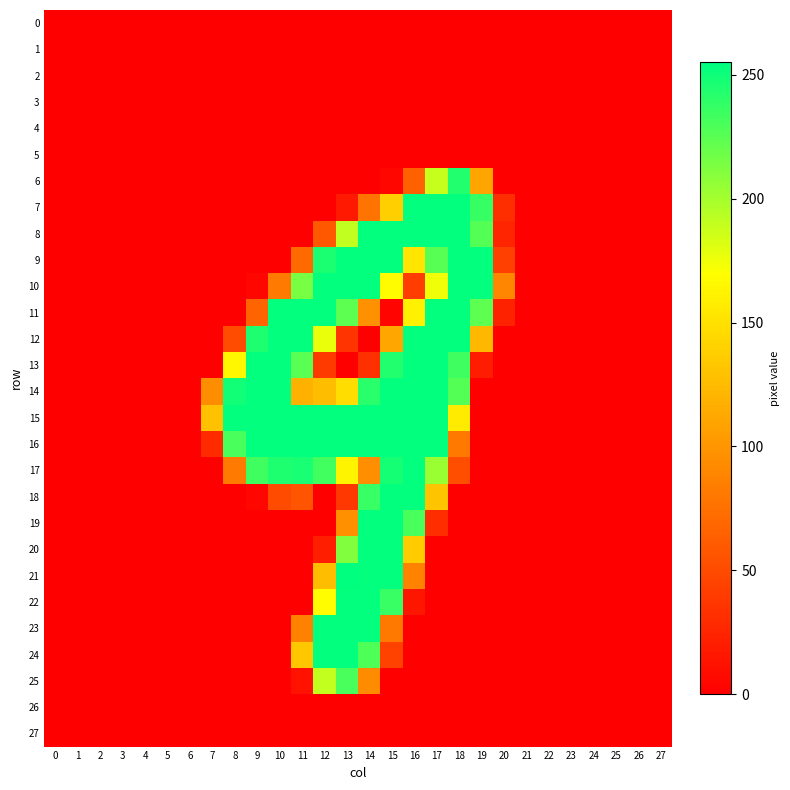

What is the total value across all series at 20?

212